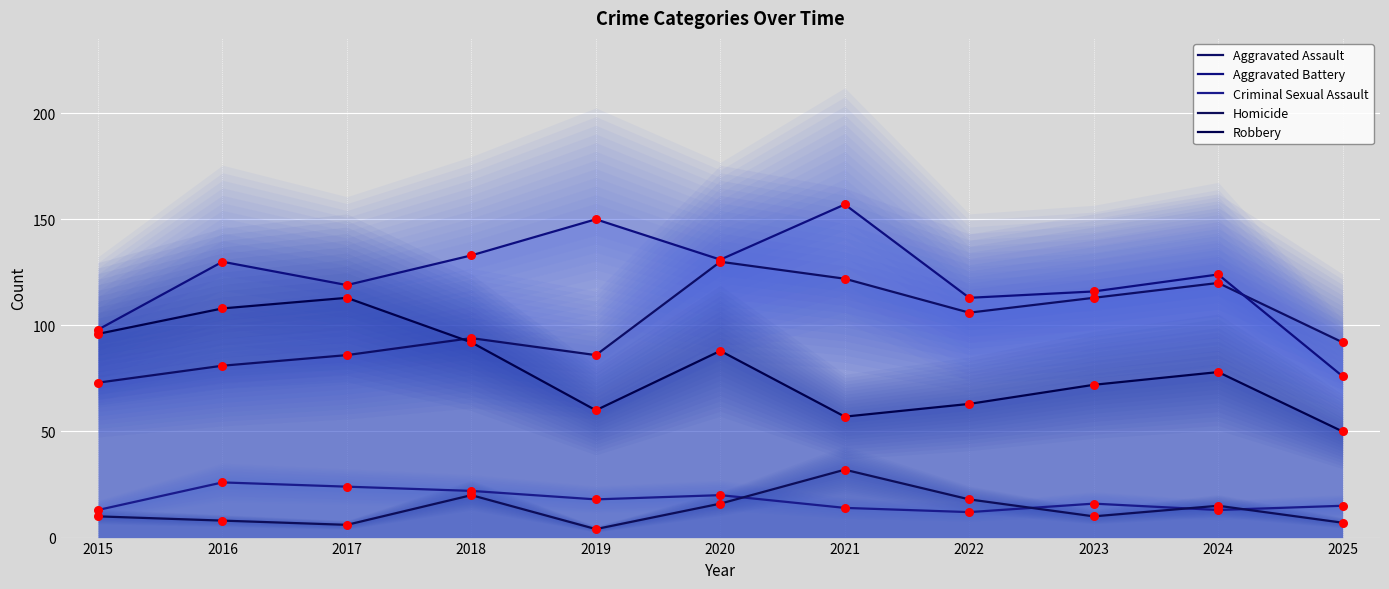

Which series contains the lowest Y value?

Homicide